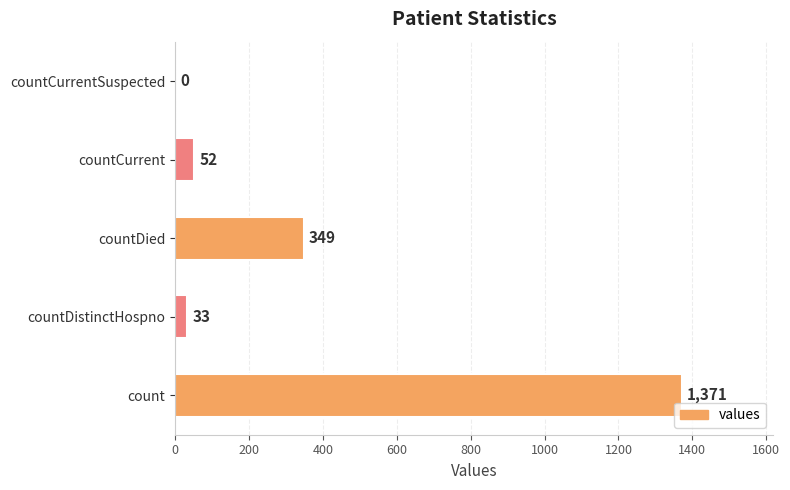

Are the bars horizontal?

Yes